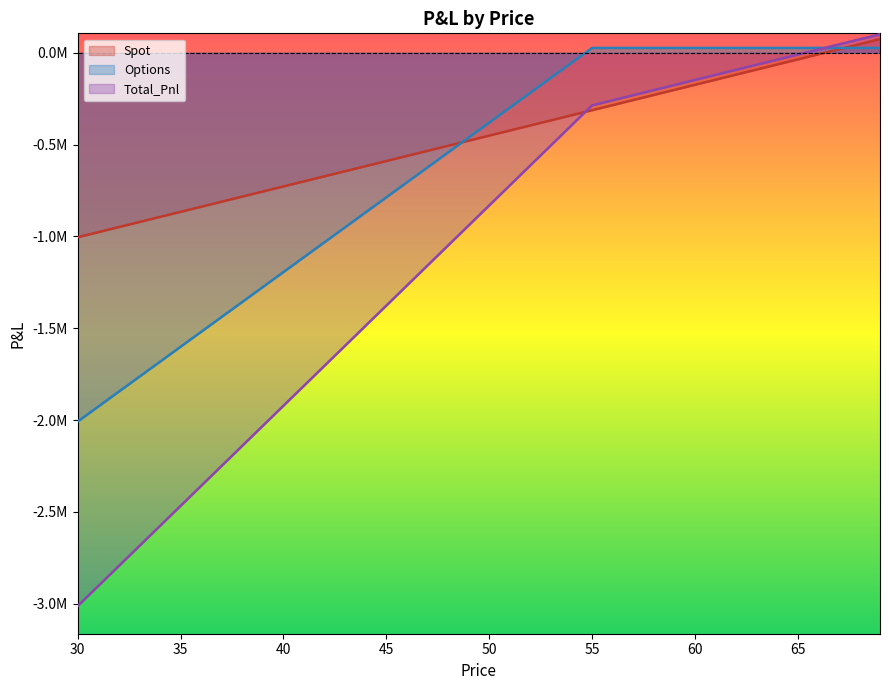

Which series ends up on top after the final intersection of Total_Pnl and Options?

Total_Pnl